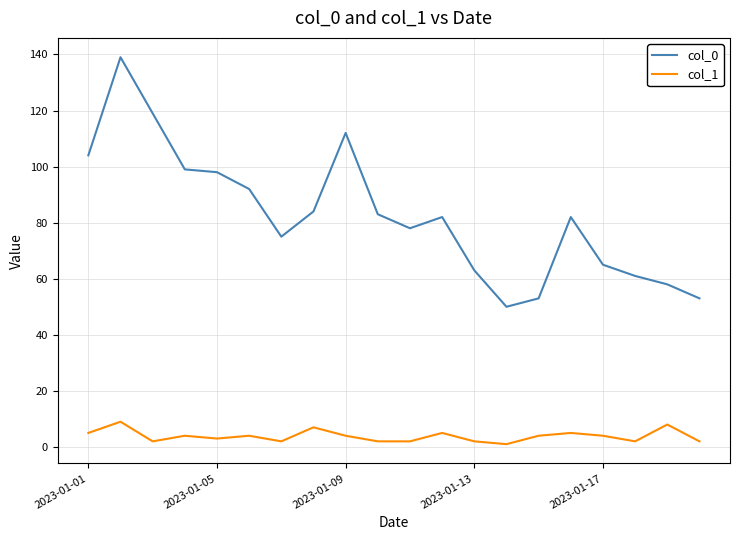

List the series in order of their overall mean, lowest first.

col_1, col_0